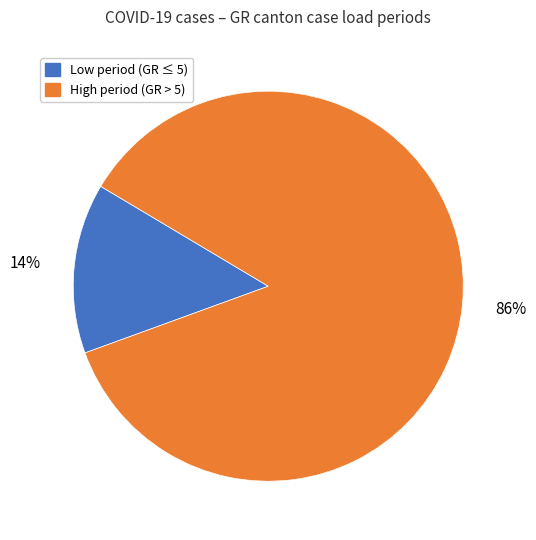

To the nearest percent, what is the average slice percentage?

50%